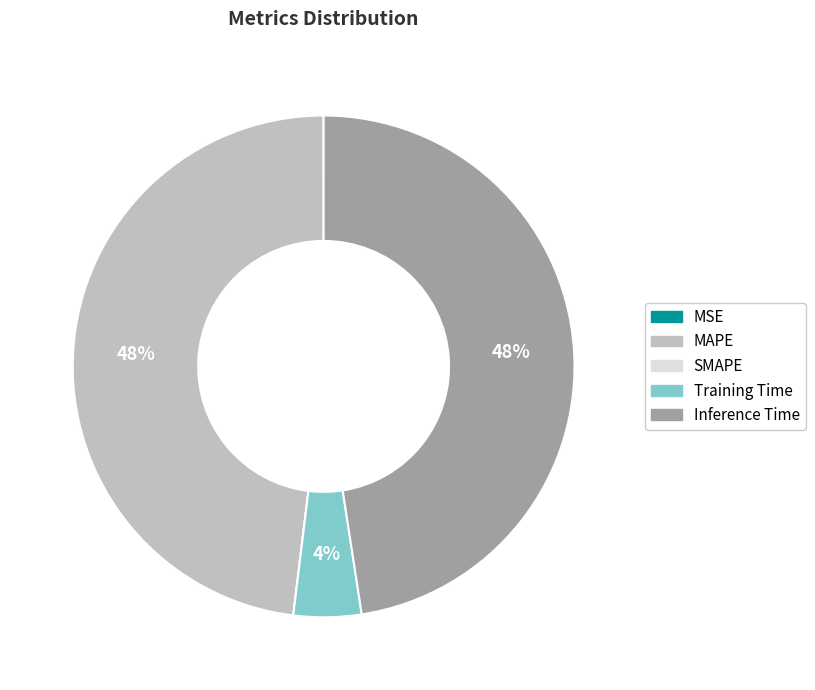

Is there any slice that represents more than half of the pie?

No